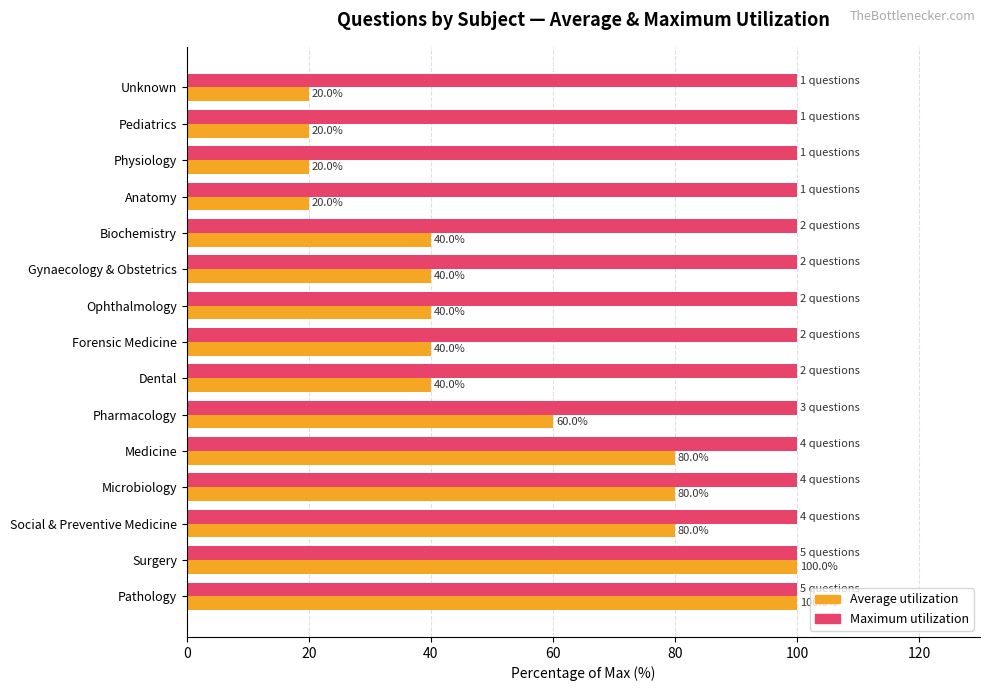

How many distinct data groups are displayed?

2